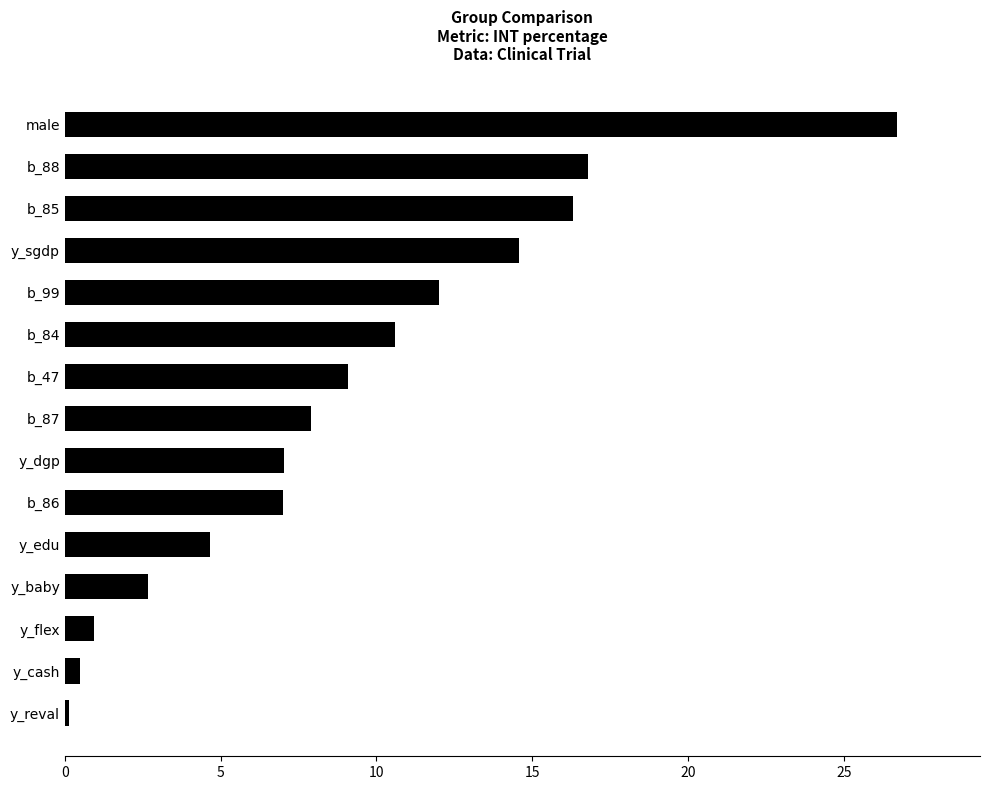

The value at b_87 is 10.4. True or false?

False